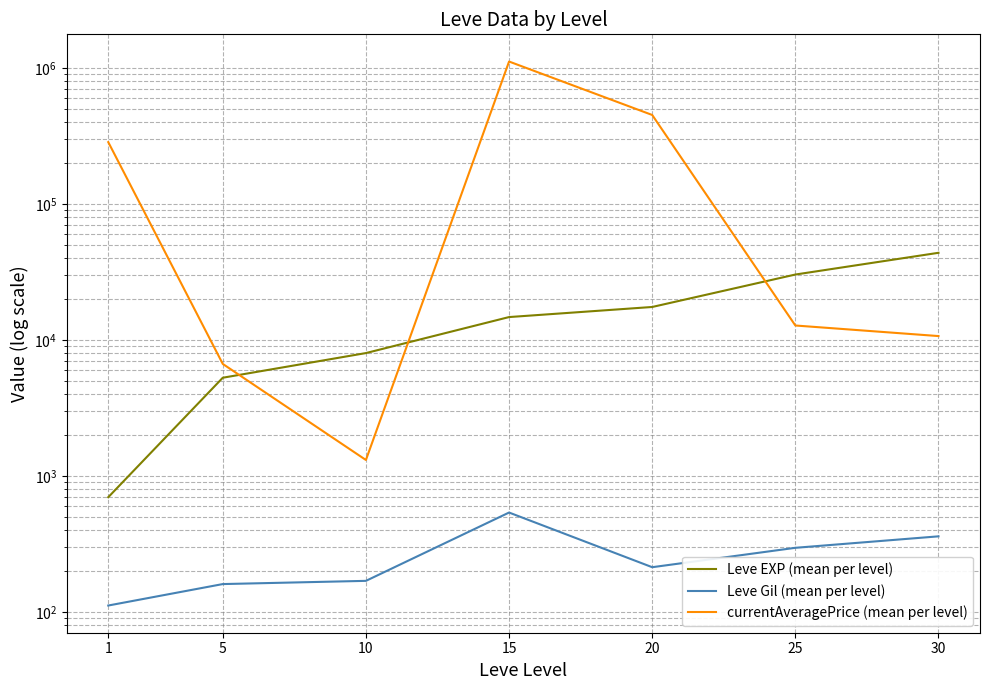

Where is Leve Gil (mean per level) nearest to the value 326?

25